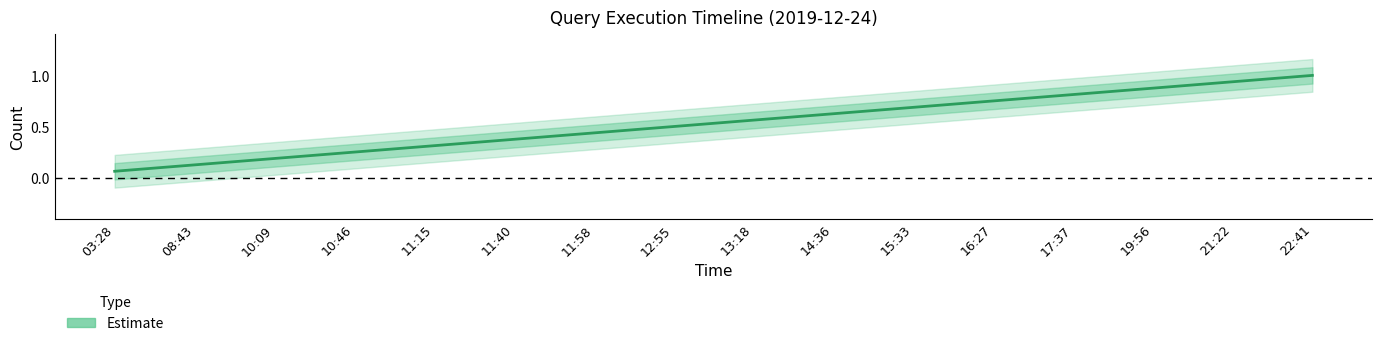

What is the smallest value displayed?

0.1